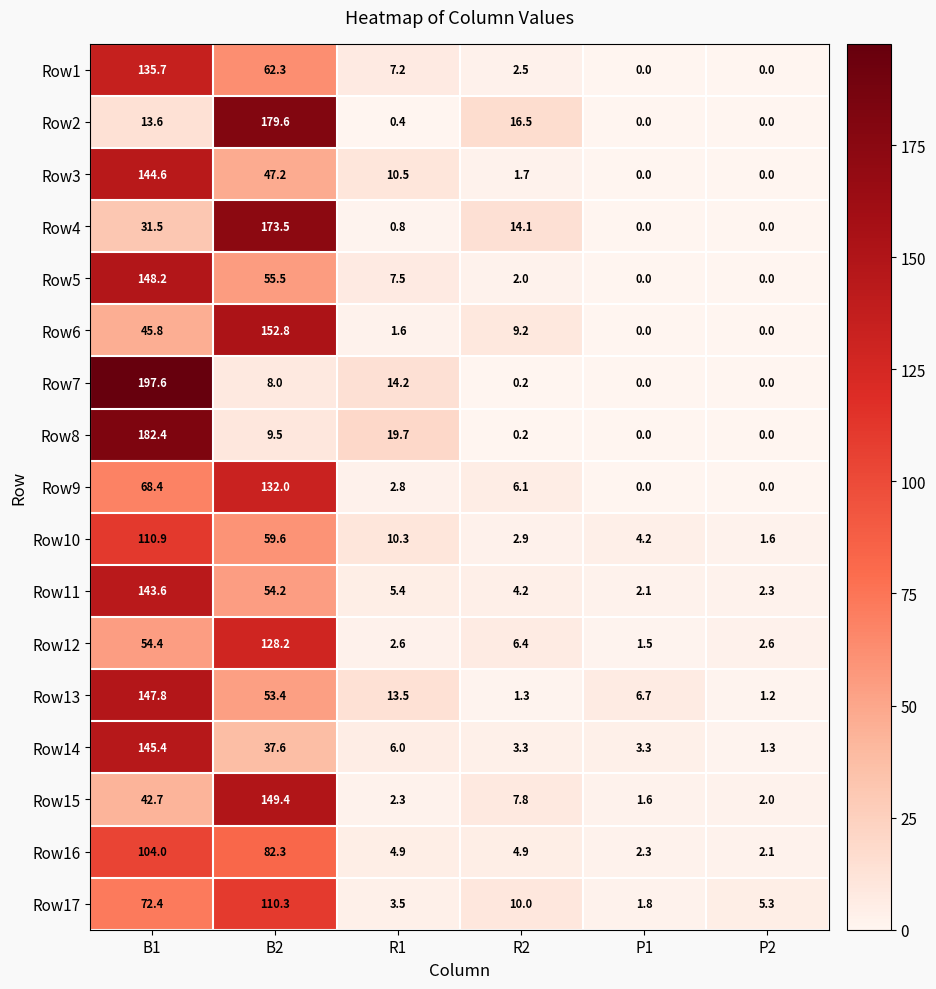

What is the sum of all Row8 values?

211.8